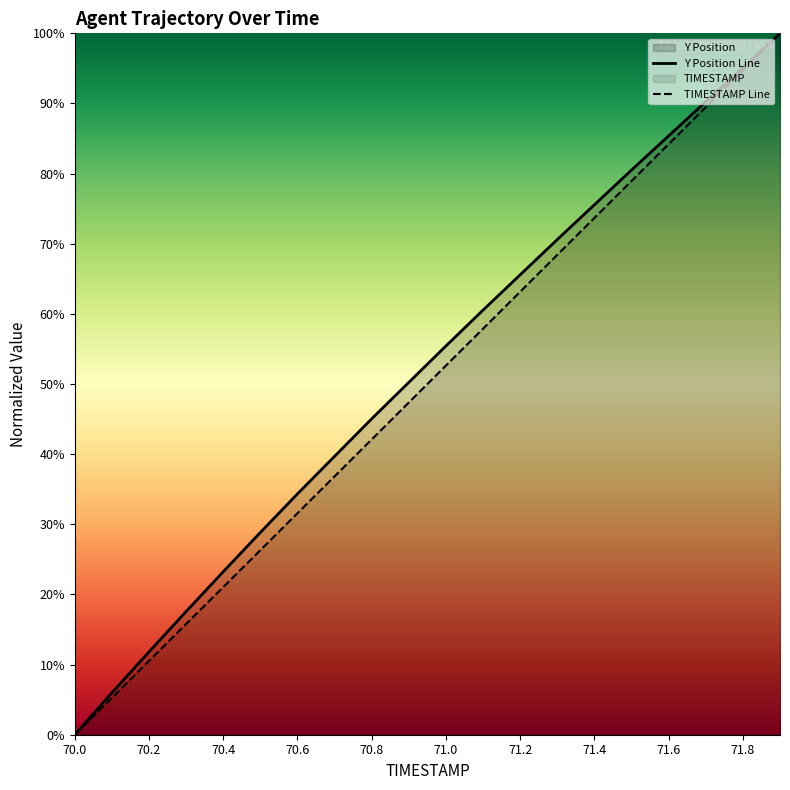

The value of Y Position Line at 15 is 80.5. True or false?

True